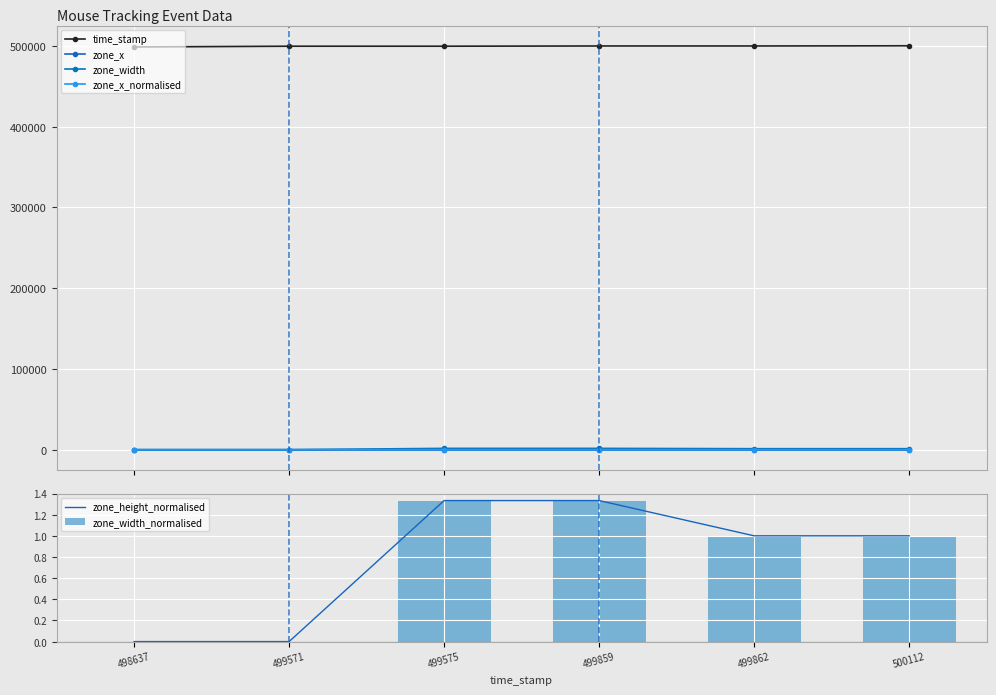

List the series in order of their peak value, highest first.

time_stamp, zone_width, zone_height_normalised, zone_width_normalised, zone_x, zone_x_normalised